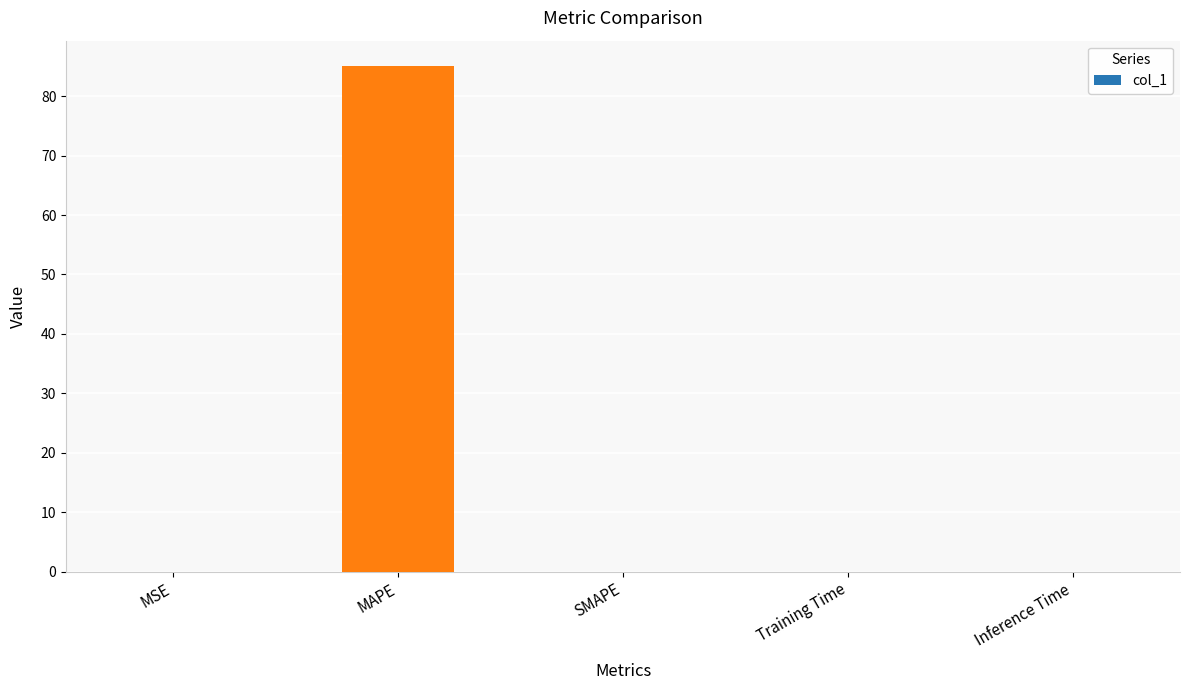

What is the maximum value shown in the chart?

85.1